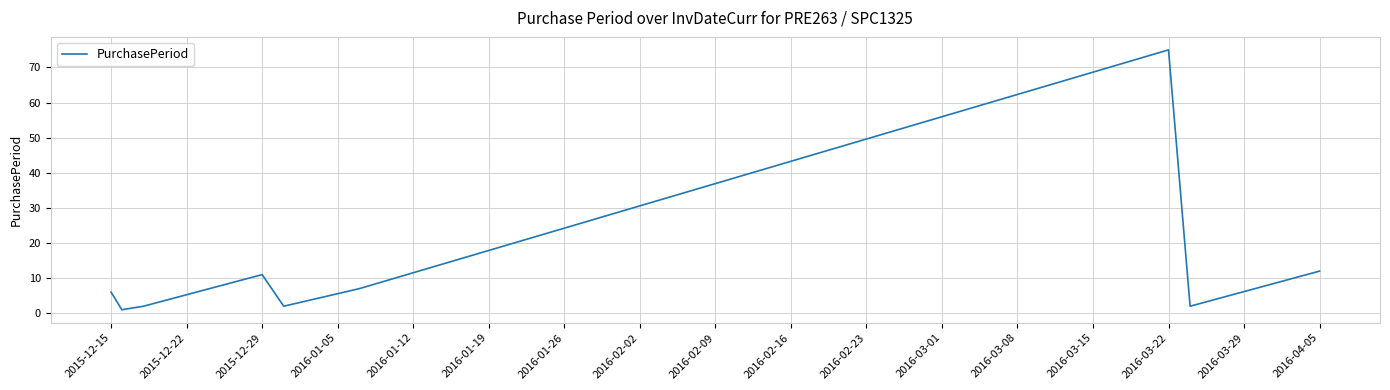

What is the difference between the maximum and minimum values?

74